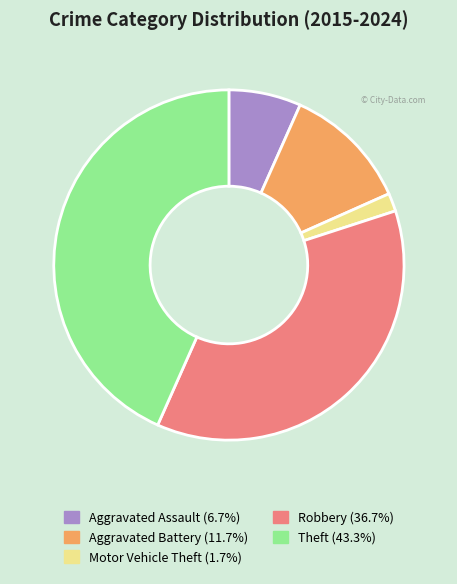

What is the ratio of the value at Motor Vehicle Theft to the value at Aggravated Battery?

0.1